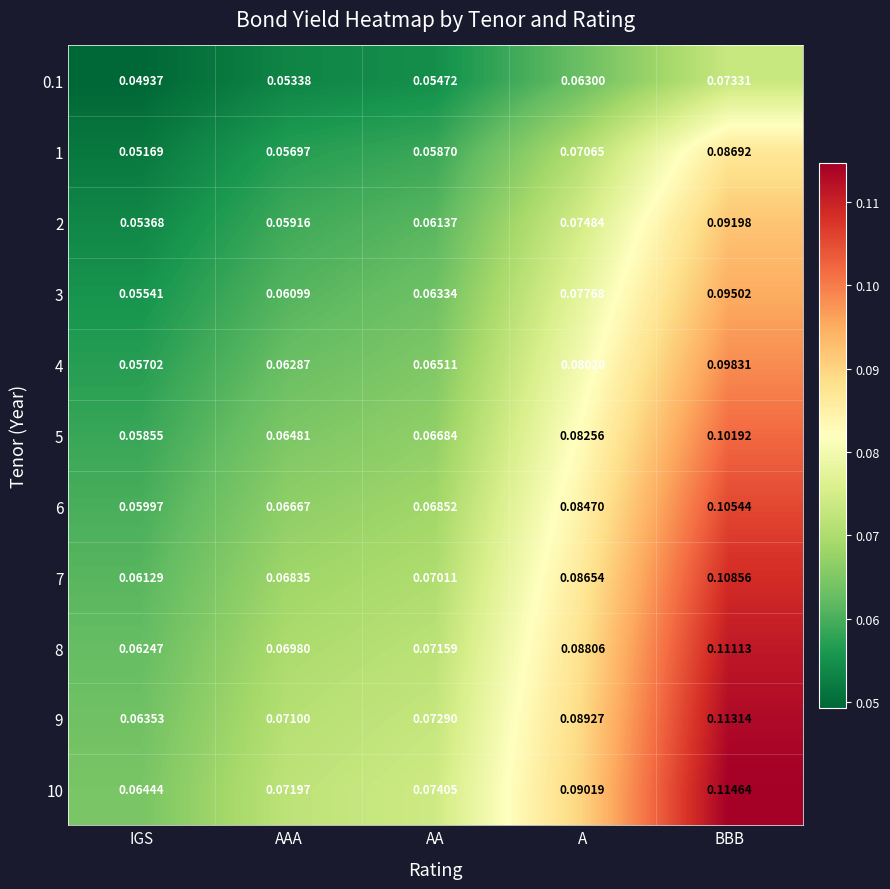

At which label is 3 closest to 0?

IGS